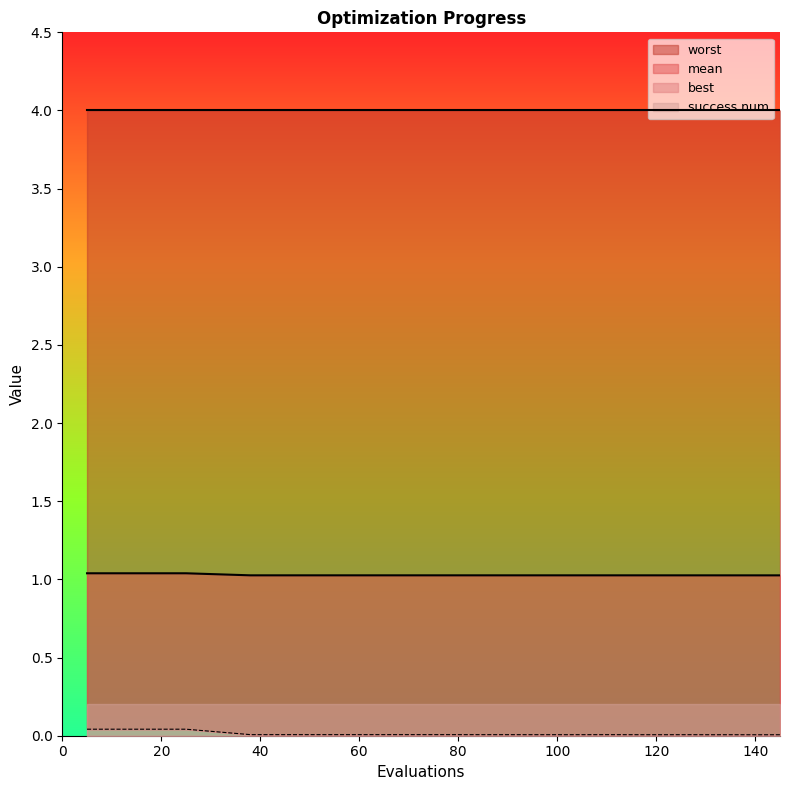

Between 145 and 145, which series saw the biggest shift?

mean